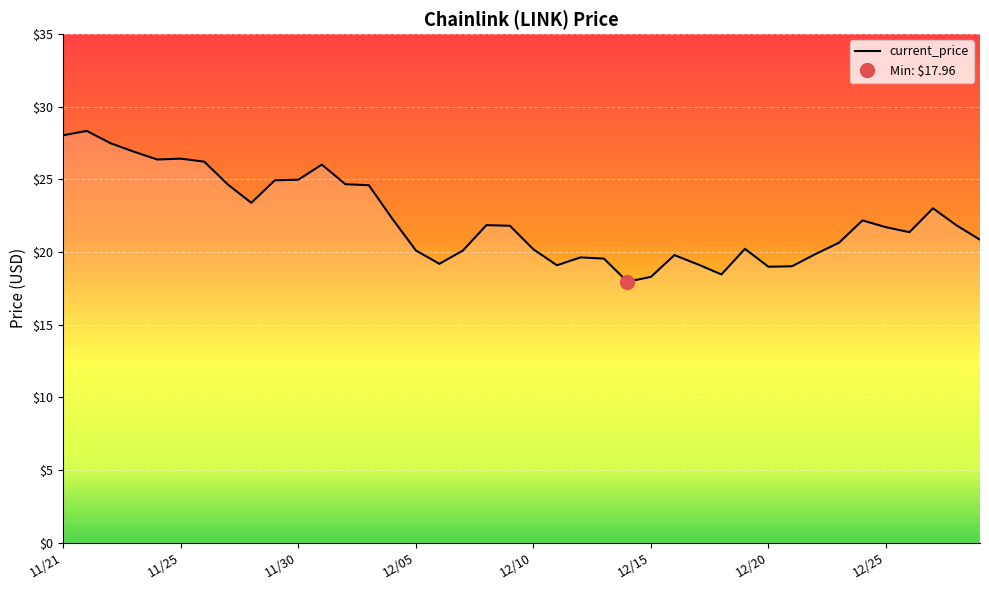

How many lines are shown in the chart?

1